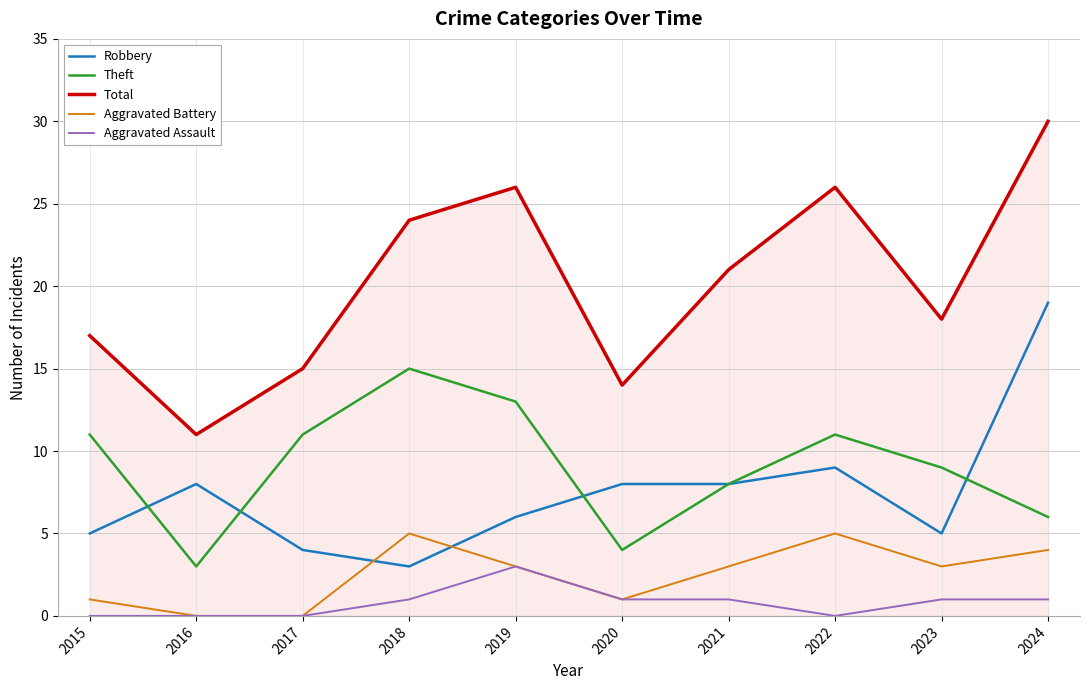

What is the difference between the maximum and second lowest values in the Total series?

16